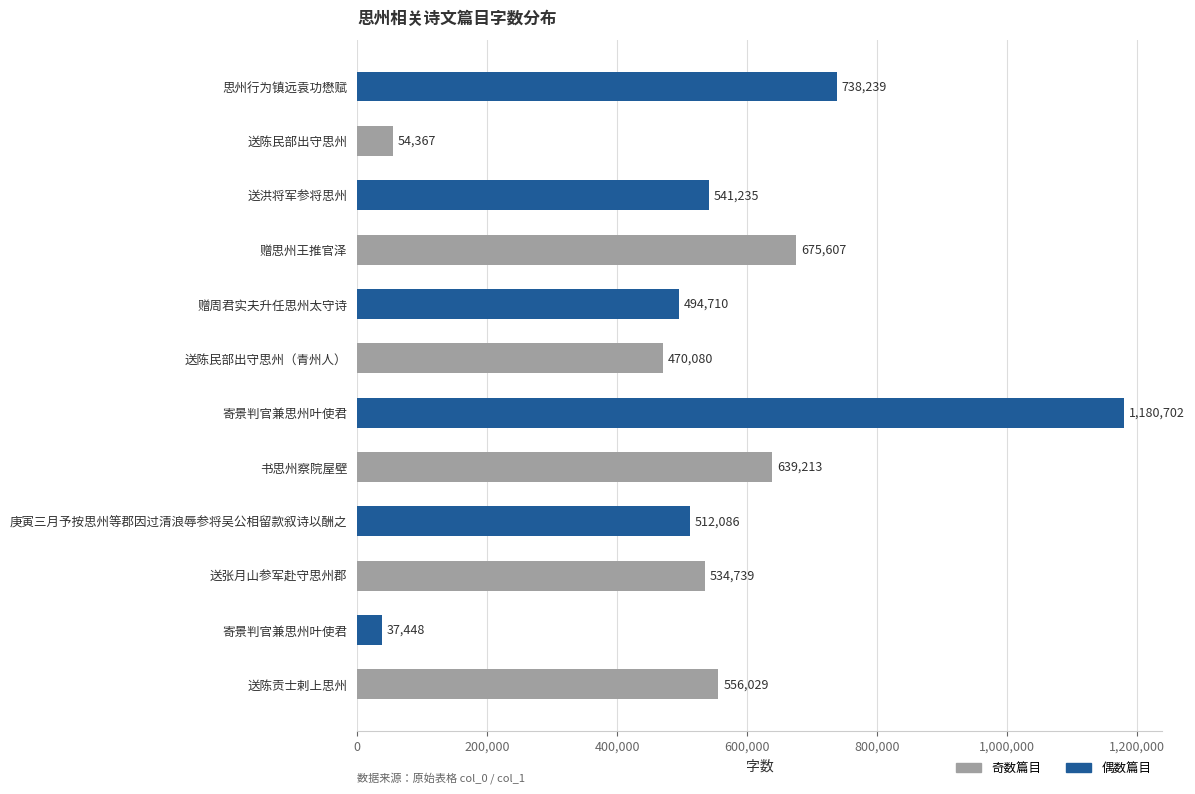

How many distinct data groups are displayed?

1